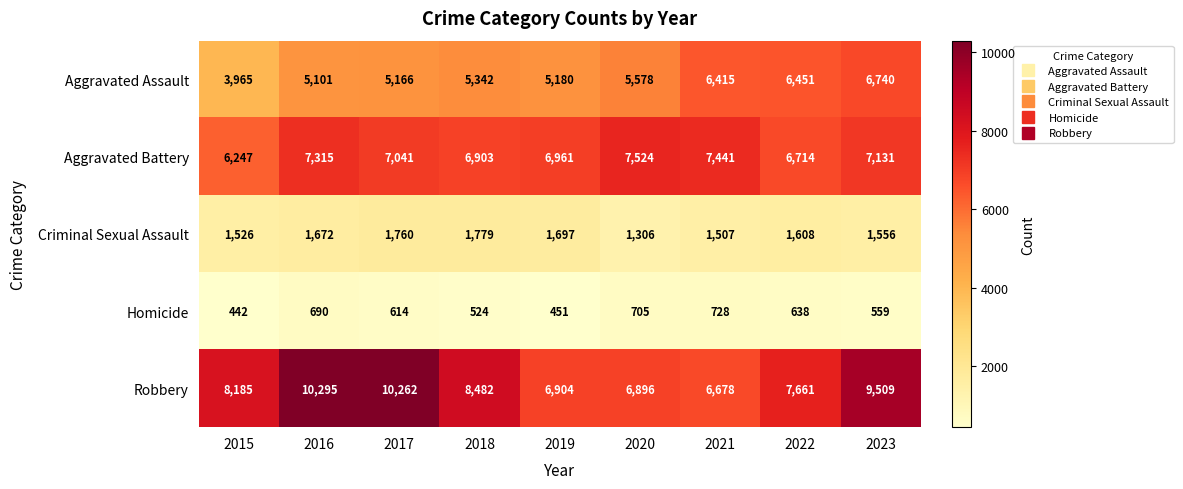

What is the sum of all Aggravated Battery values?

63277